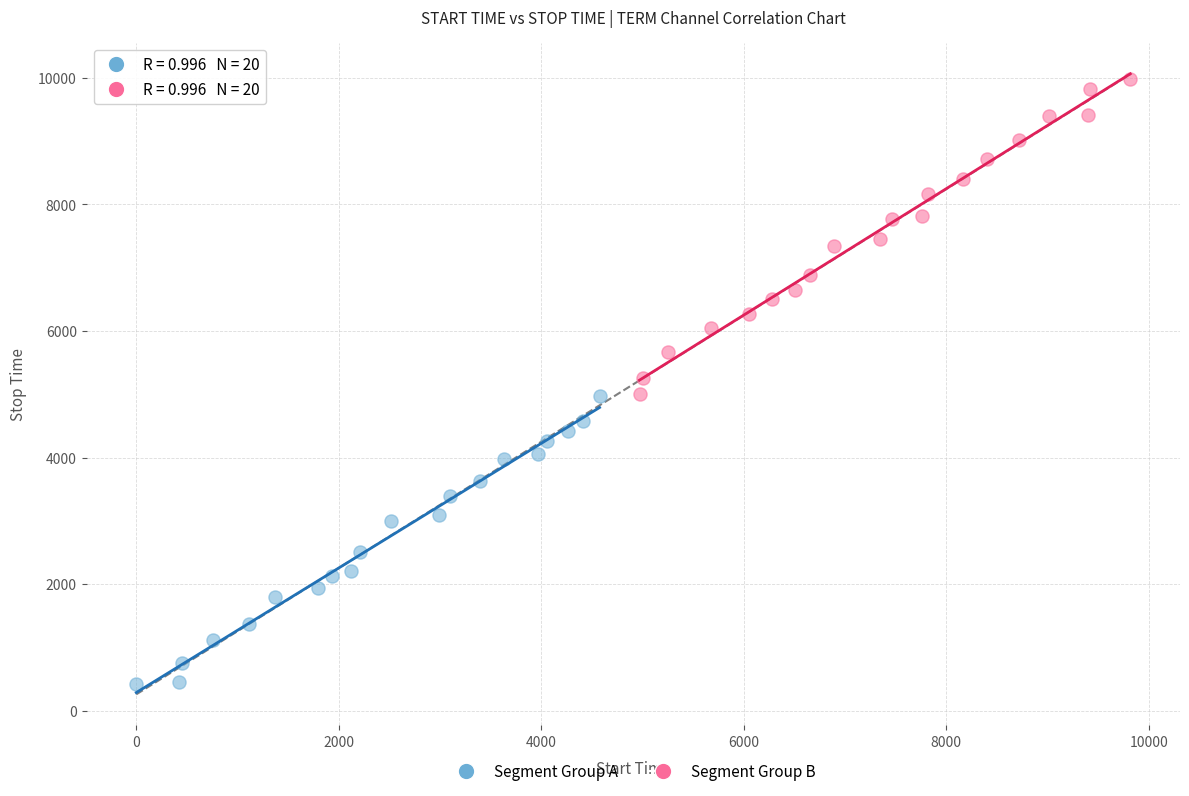

Which series has the widest spread of Y values?

Segment Group B